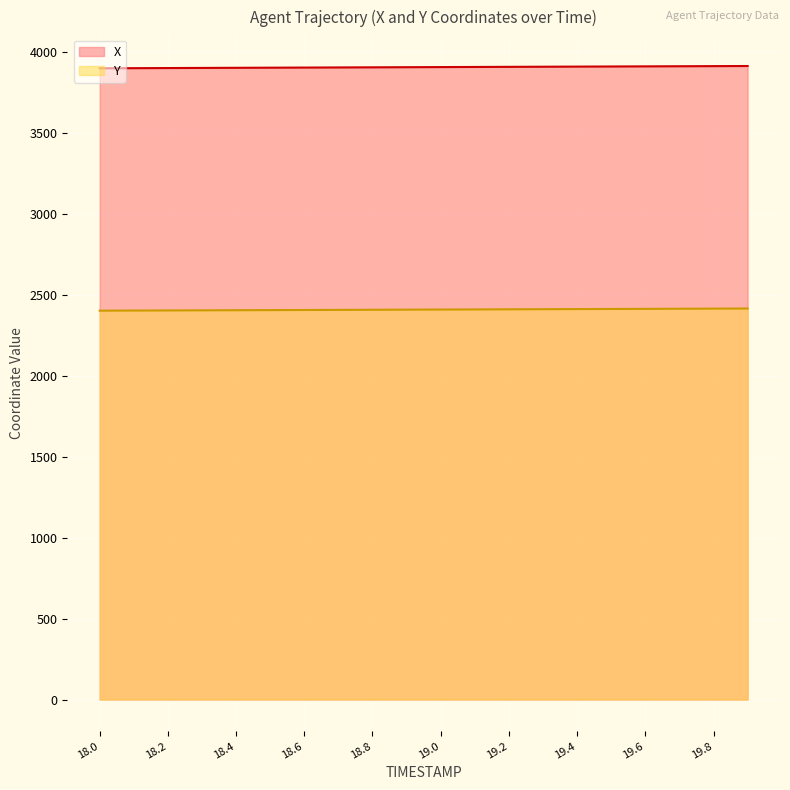

Which category has the highest value in the X series?

19.9